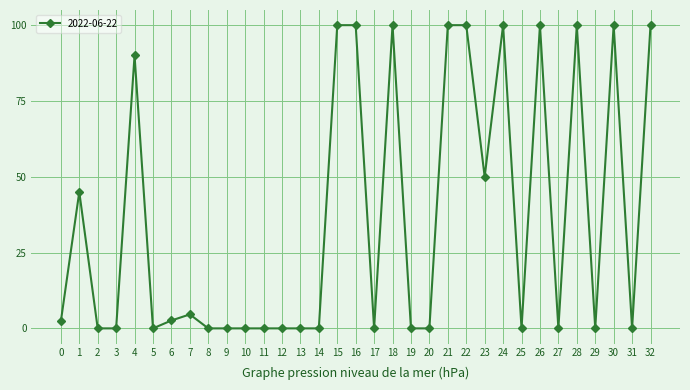

What is the value of the 8th point from the left?

4.6